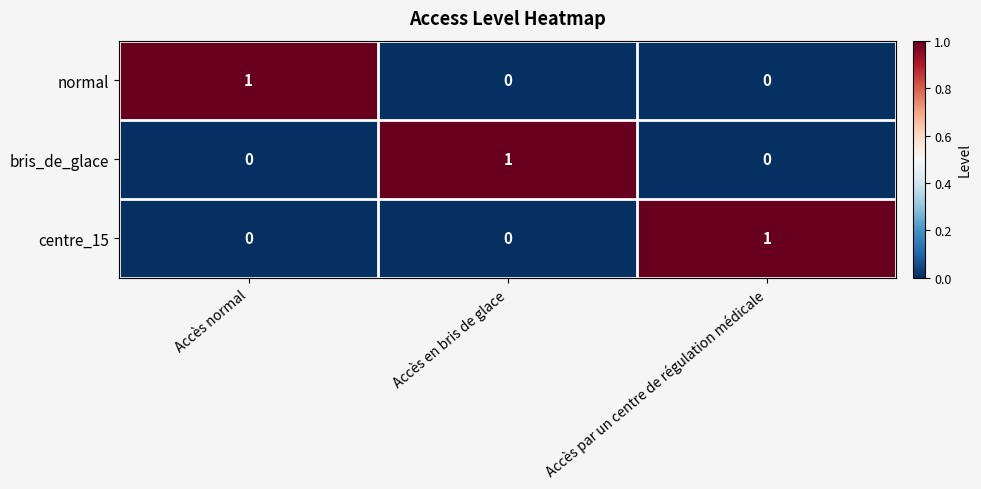

The value of normal at Accès en bris de glace is 1. True or false?

False